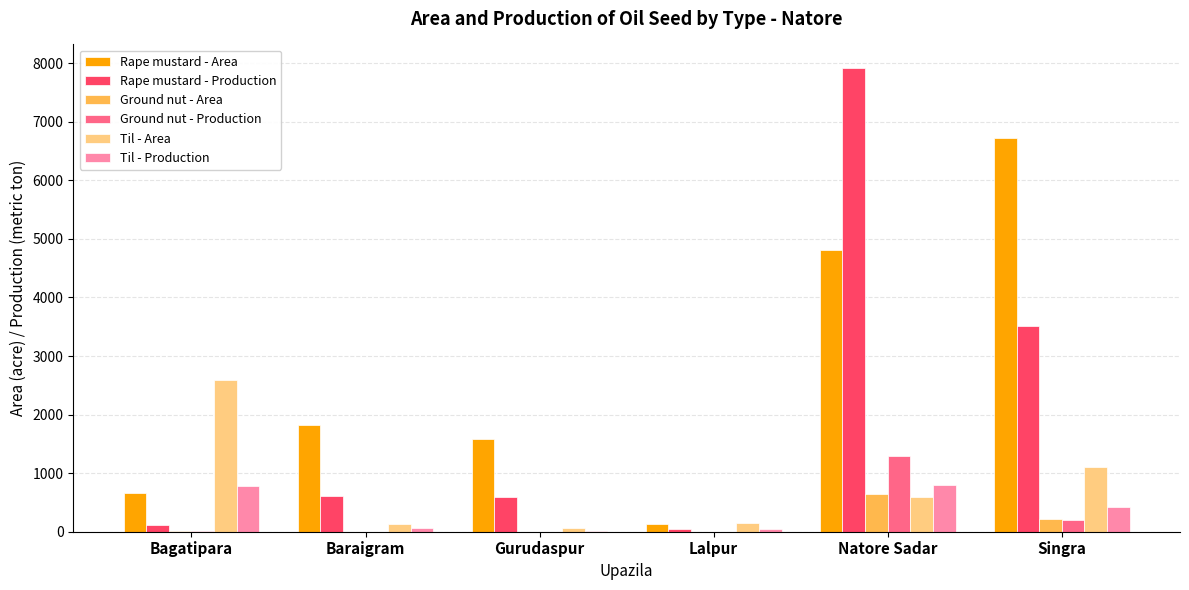

Where is Rape mustard - Production nearest to the value 3984?

Singra